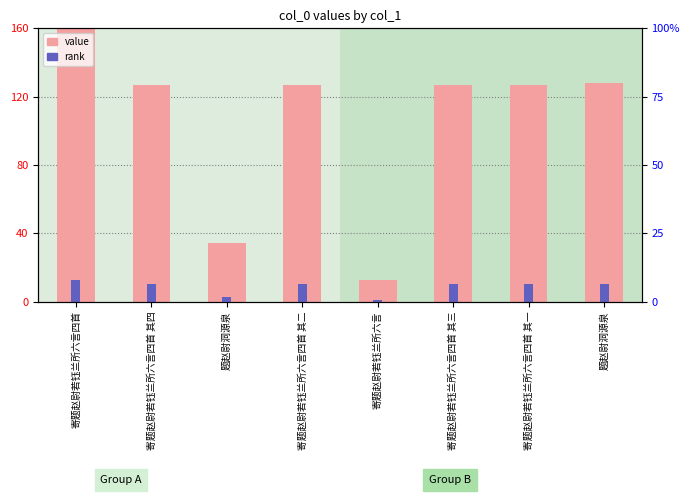

How many categories are shown in the chart?

8